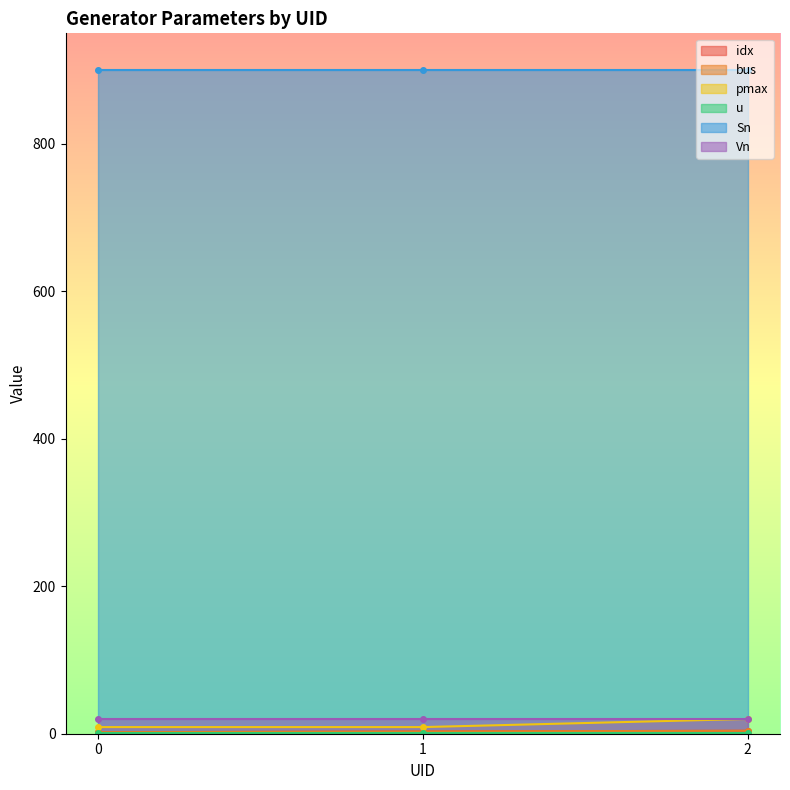

Is it true that pmax equals 31 at 2?

False